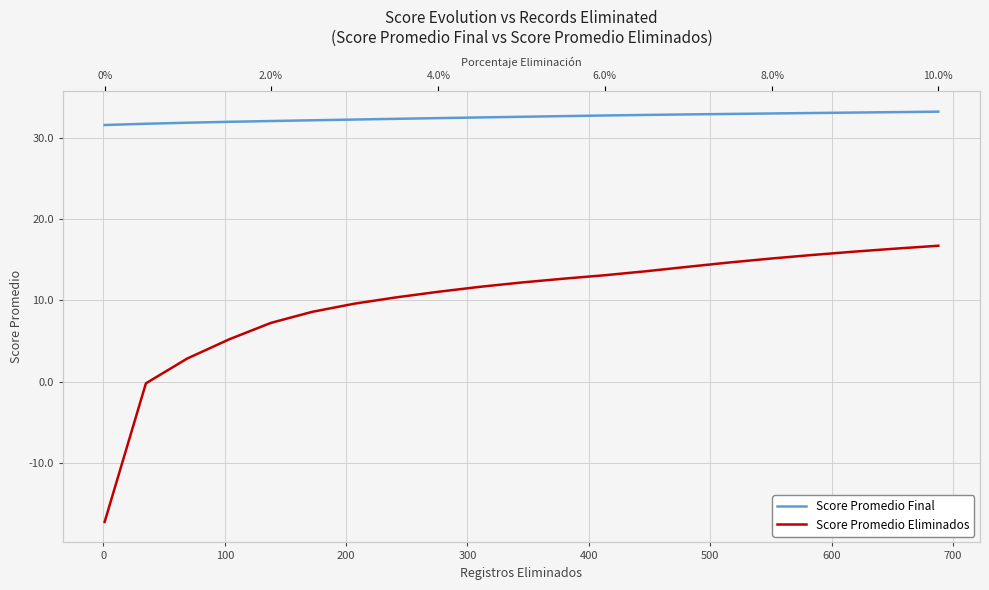

True or false: Score Promedio Final has more than 2 interior local peaks.

False